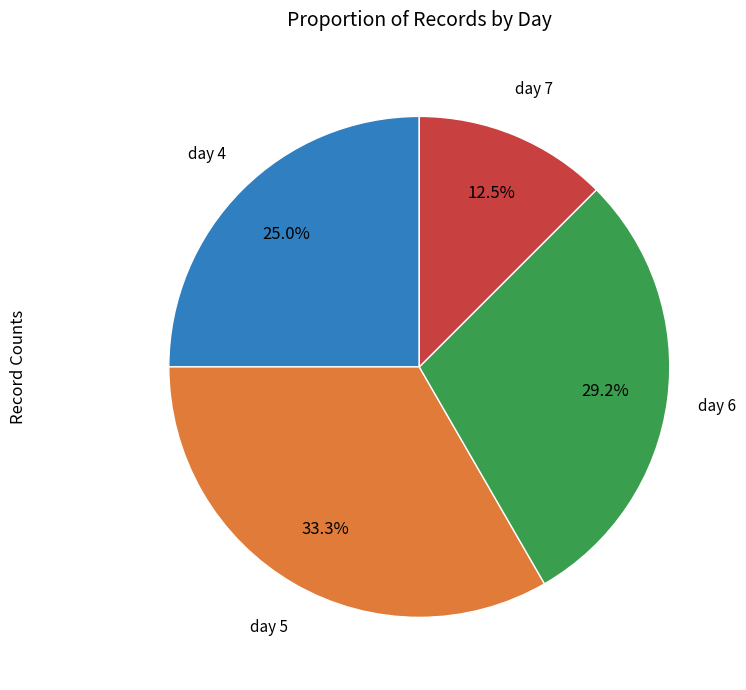

Is there a majority slice in this chart?

No